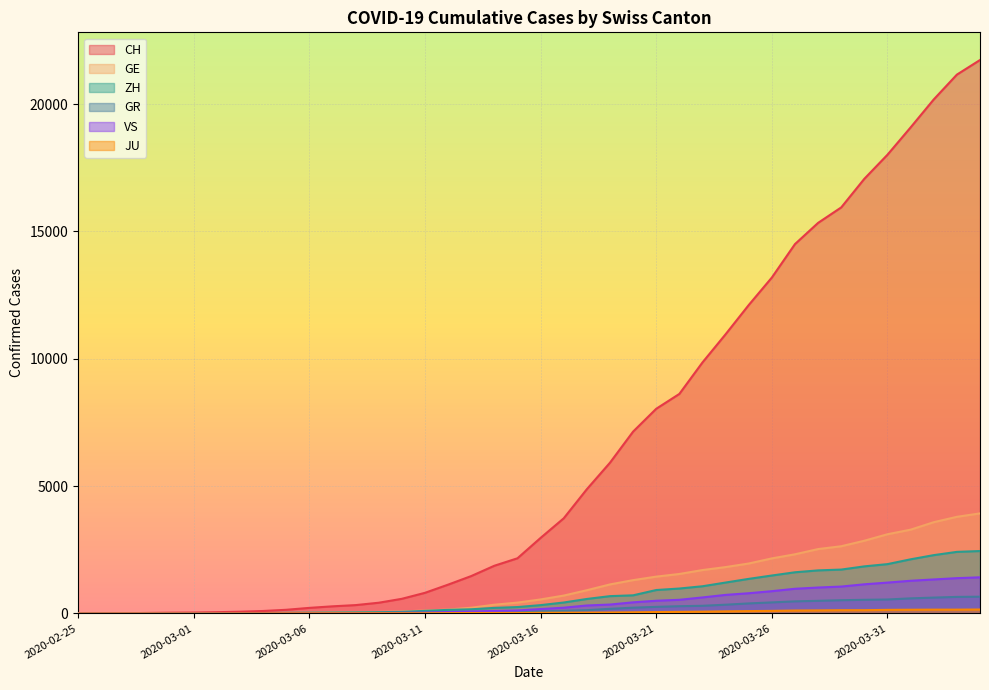

What is the label of the 28th point from the right?

2020-03-08